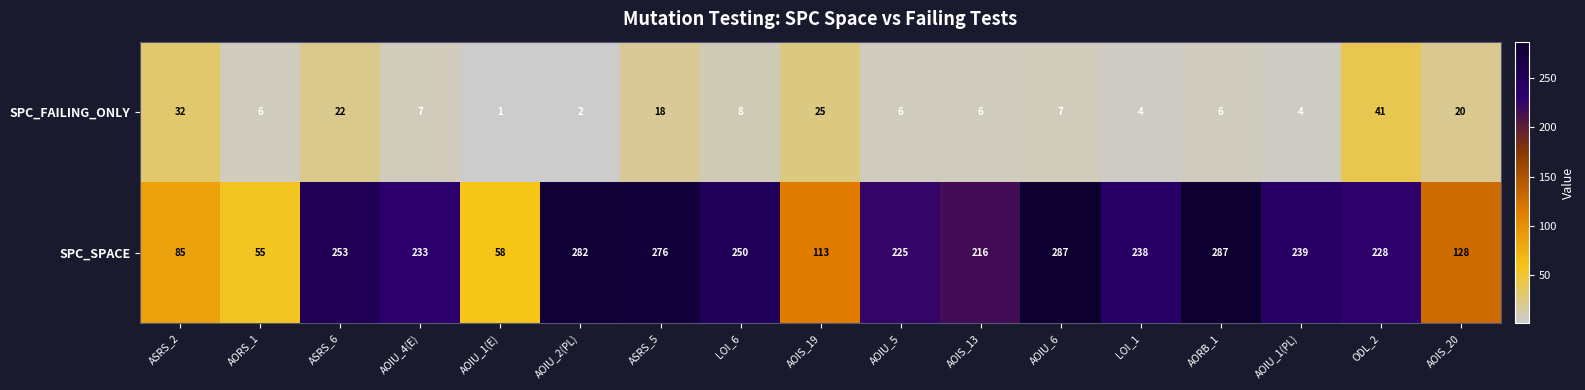

At which label does SPC_SPACE first exceed 233?

ASRS_6